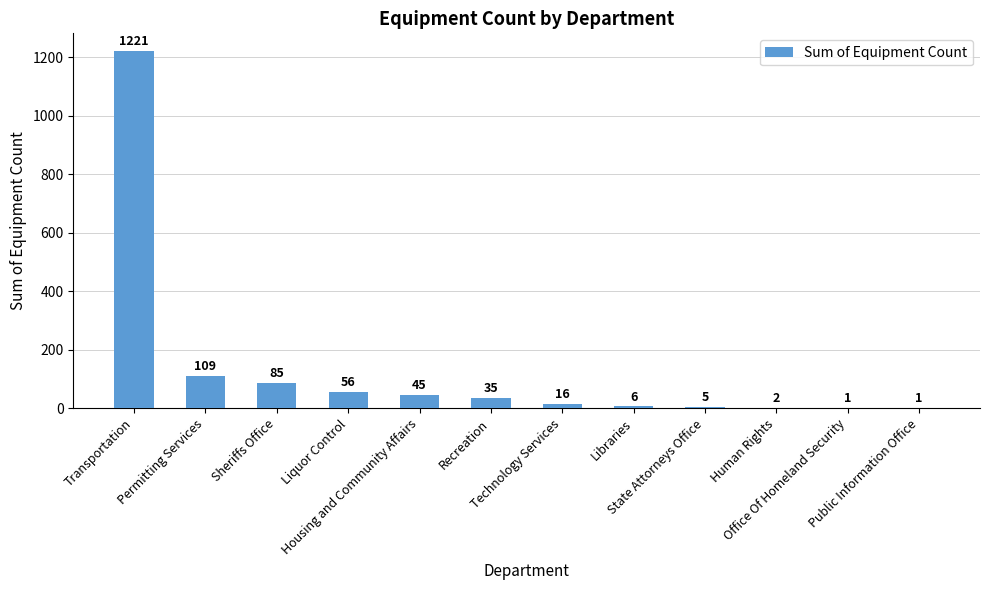

Reading left to right, extract all data points from this chart.

1221	109	85	56	45	35	16	6	5	2	1	1